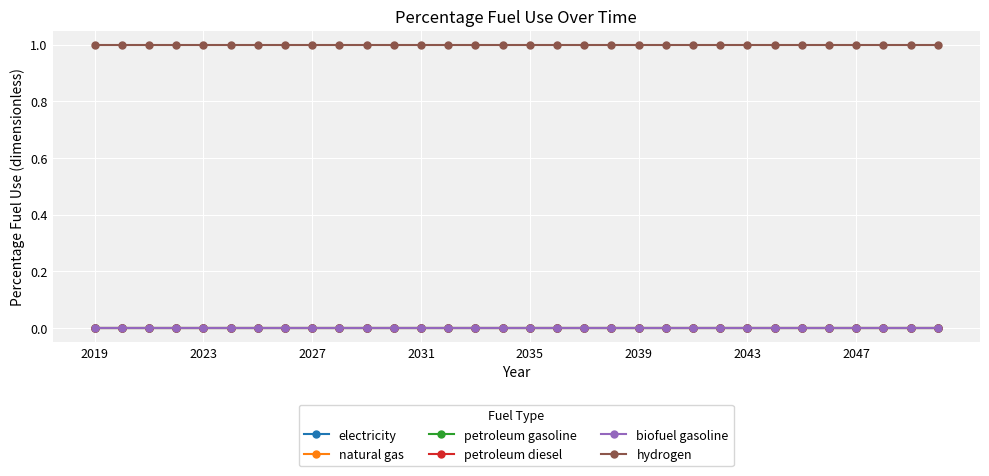

Is this an area chart (filled region under the line)?

No